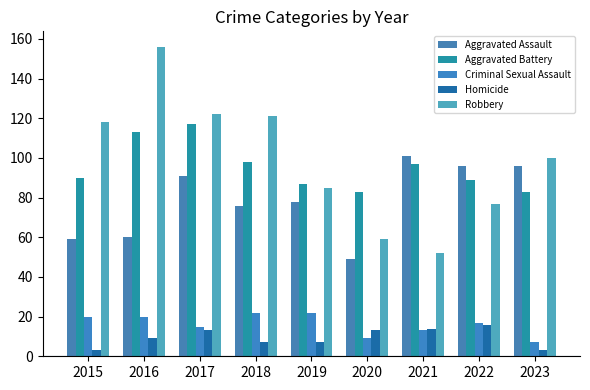

At how many categories does at least one series exceed 9?

9